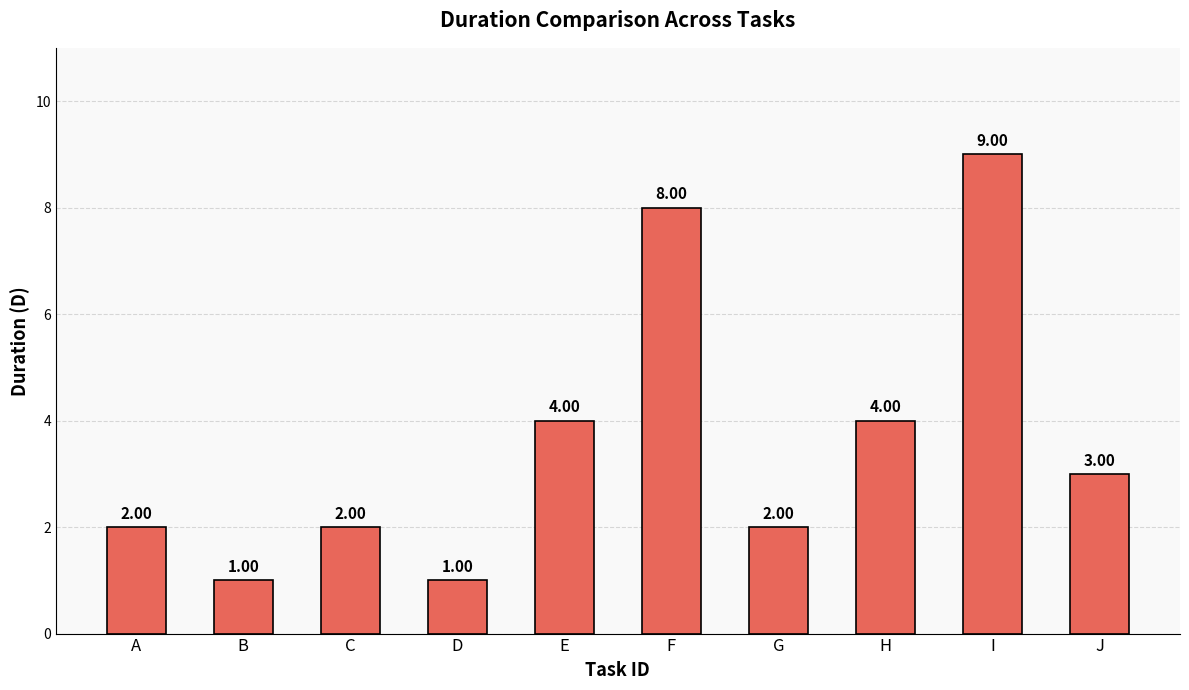

What is the change in value from B to J?

+2